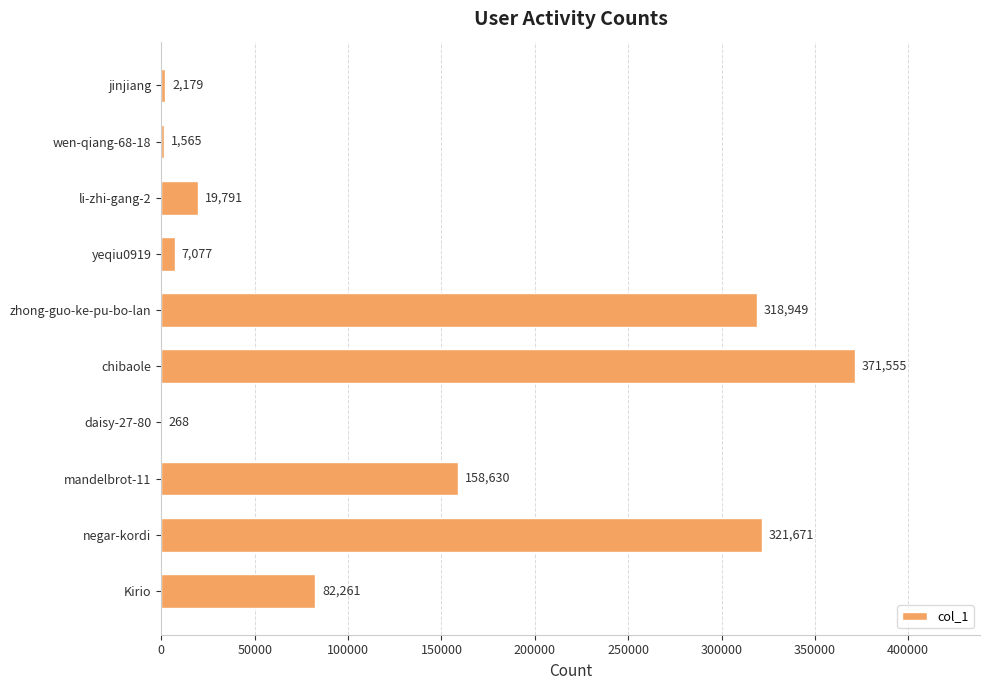

Reading bottom to top, list all the values displayed in this chart.

Kirio=82261	negar-kordi=321671	mandelbrot-11=158630	daisy-27-80=268	chibaole=371555	zhong-guo-ke-pu-bo-lan=318949	yeqiu0919=7077	li-zhi-gang-2=19791	wen-qiang-68-18=1565	jinjiang=2179